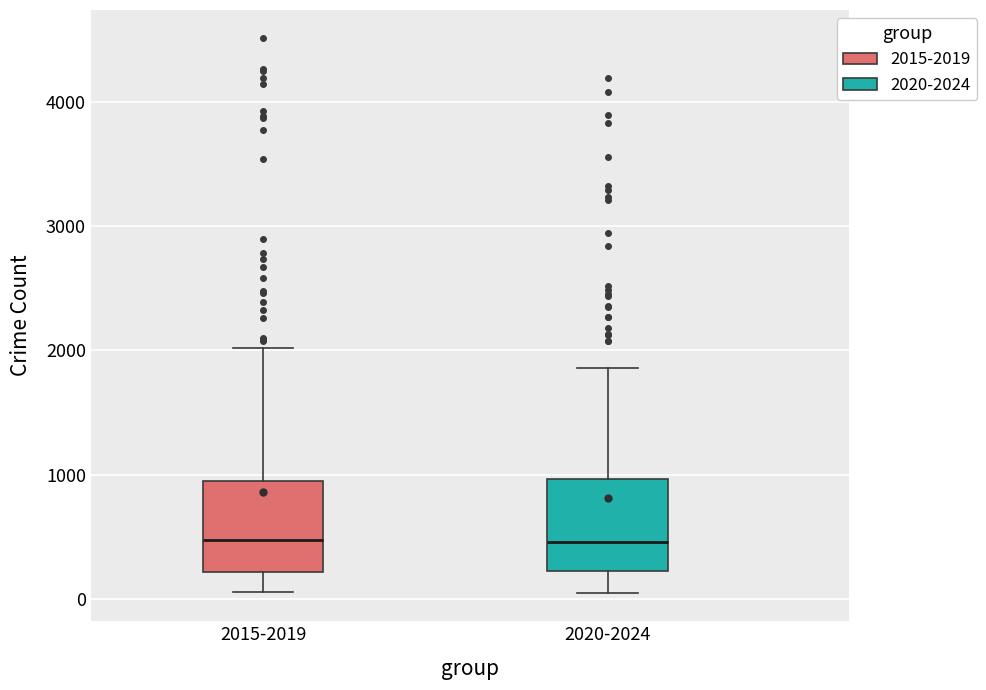

Reading left to right, read every box against the y-axis: the position of its median line, the range the box covers, and the ends of its whiskers. The values are not printed on the chart, so give them approximately, as read against the axis.

2015-2019: median 500, box 200 to 900, whiskers 100 to 2000
2020-2024: median 500, box 200 to 1000, whiskers 0 to 1900